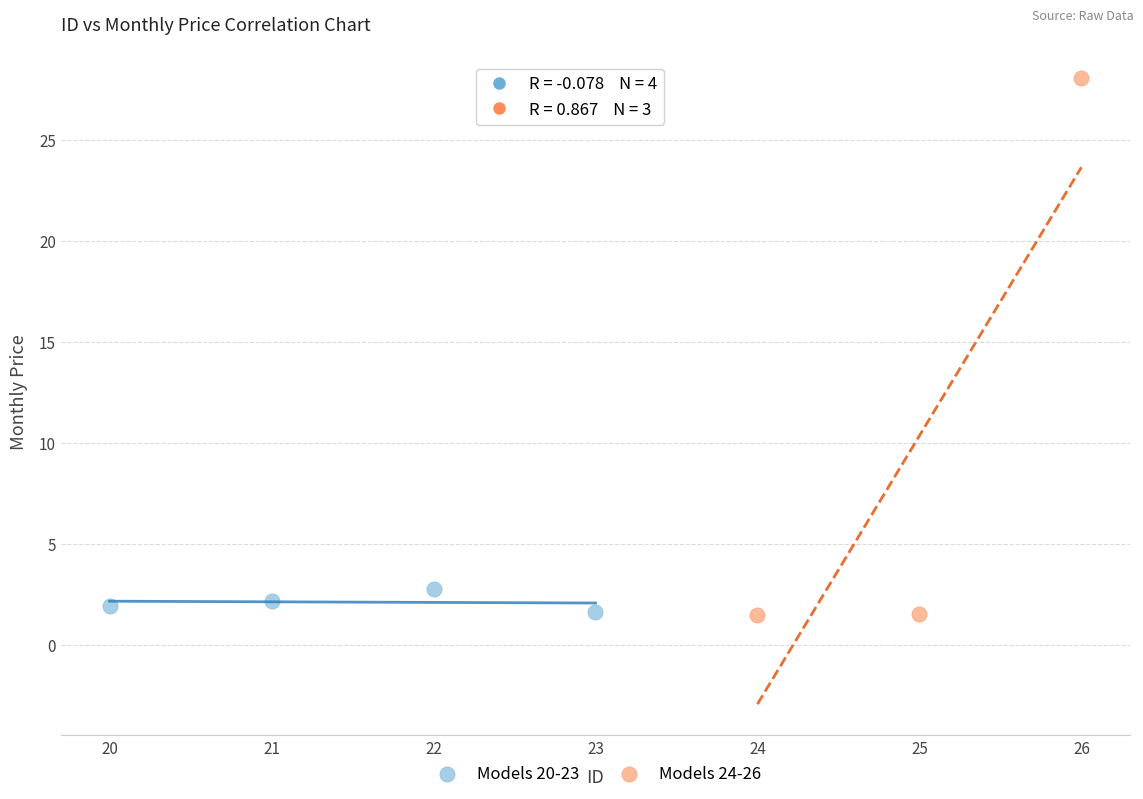

Which series reaches the maximum Y coordinate?

Models 24-26